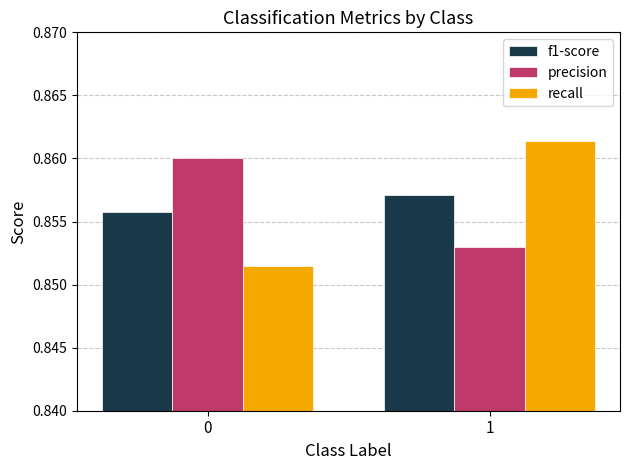

What is the total value across all series at 0?

2.6